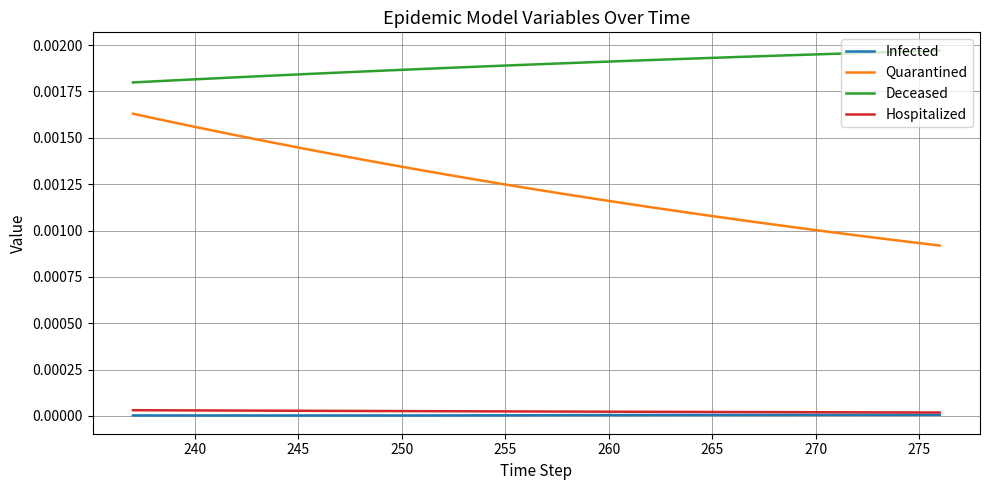

True or false: Quarantined and Infected cross at least once.

False